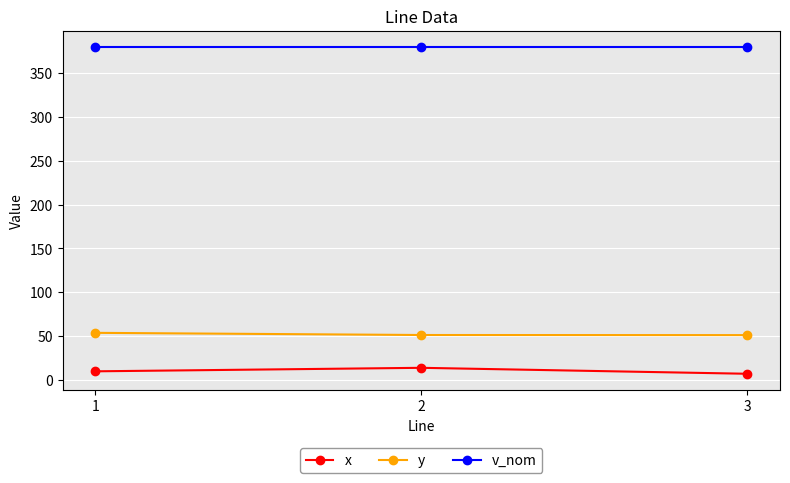

What is the spread (max minus min) of values at 1?

370.4